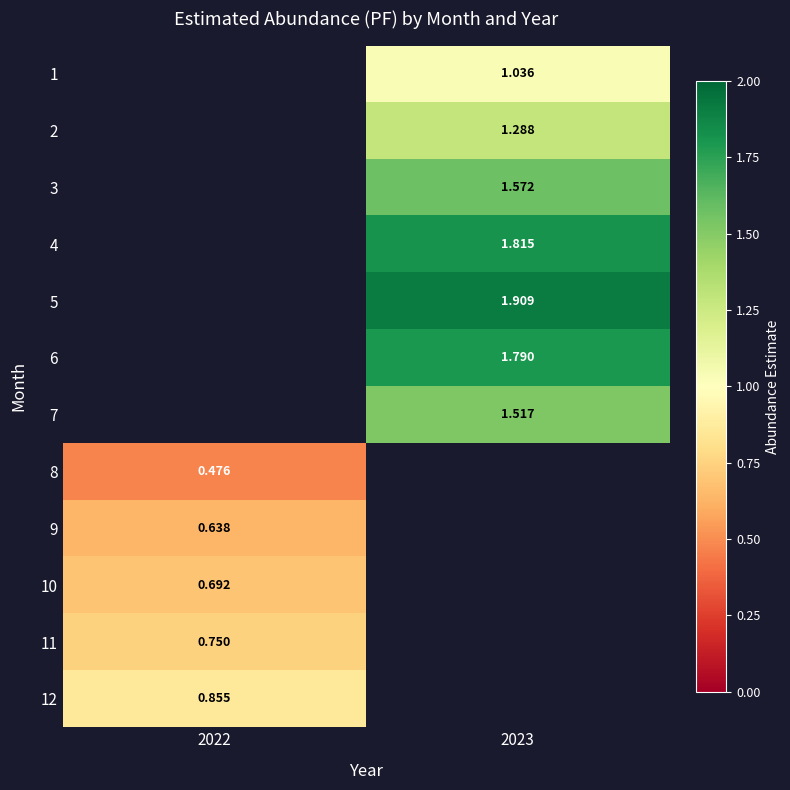

How many categories are shown in the chart?

2